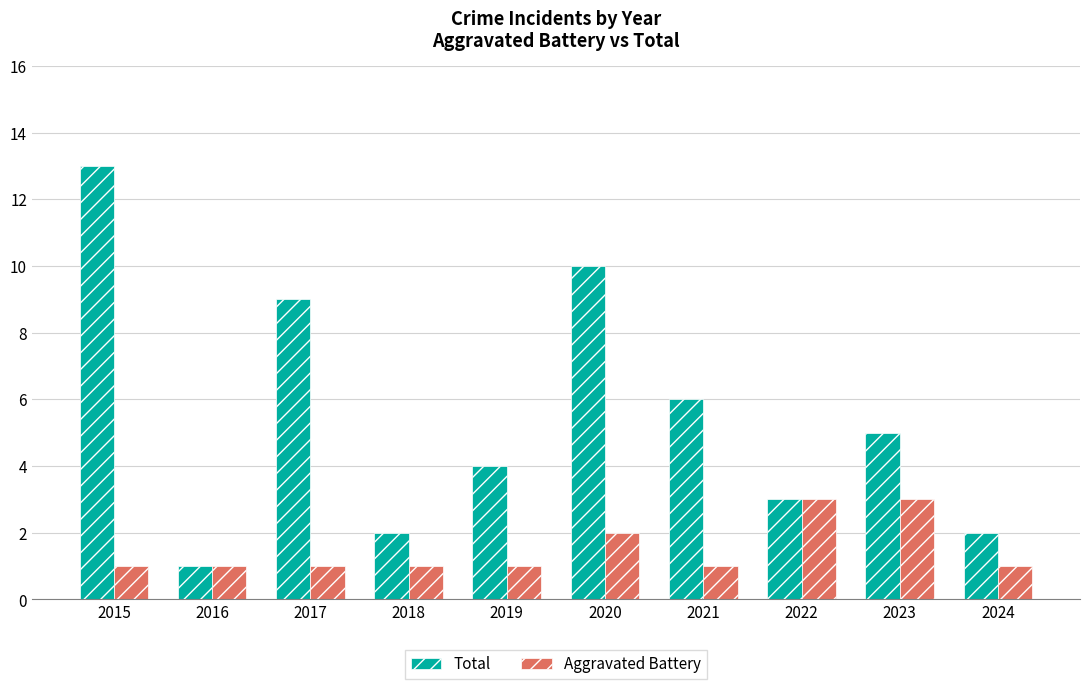

What is the difference between the Aggravated Battery values at 2015 and 2022?

2